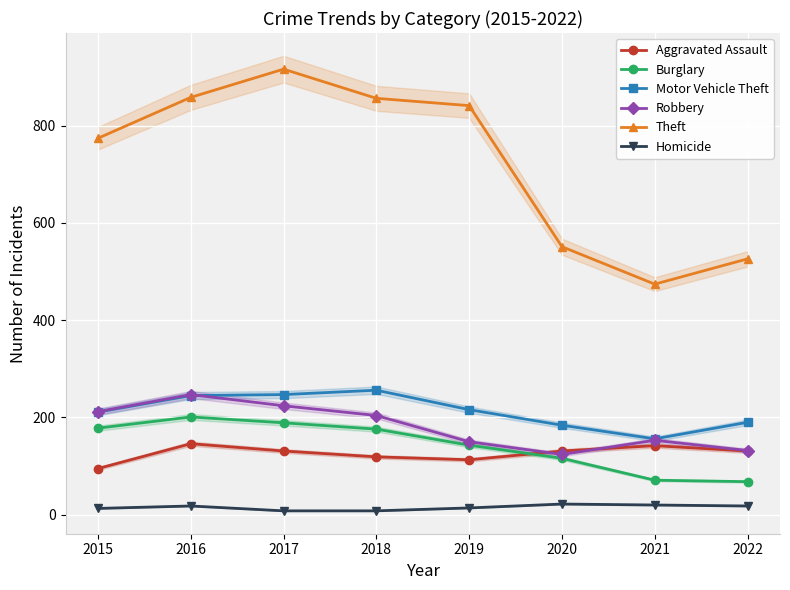

At which category is the sum across all series the highest?

2016